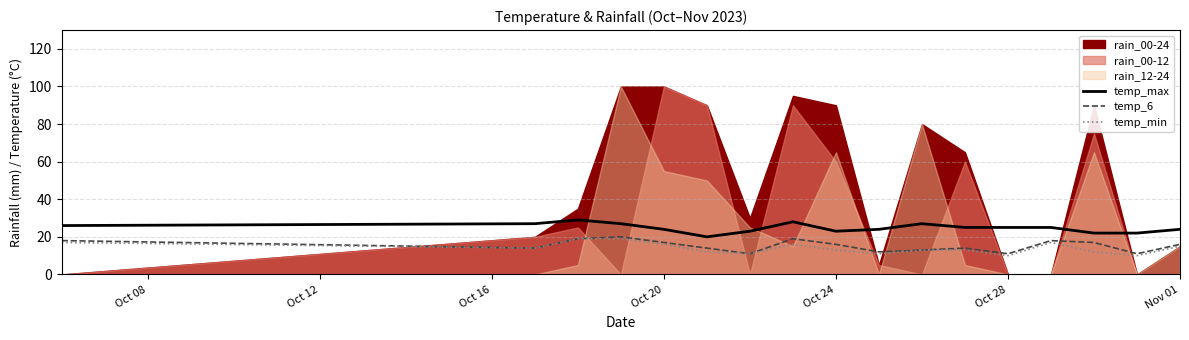

What is the lowest value of the temp_min series?

10